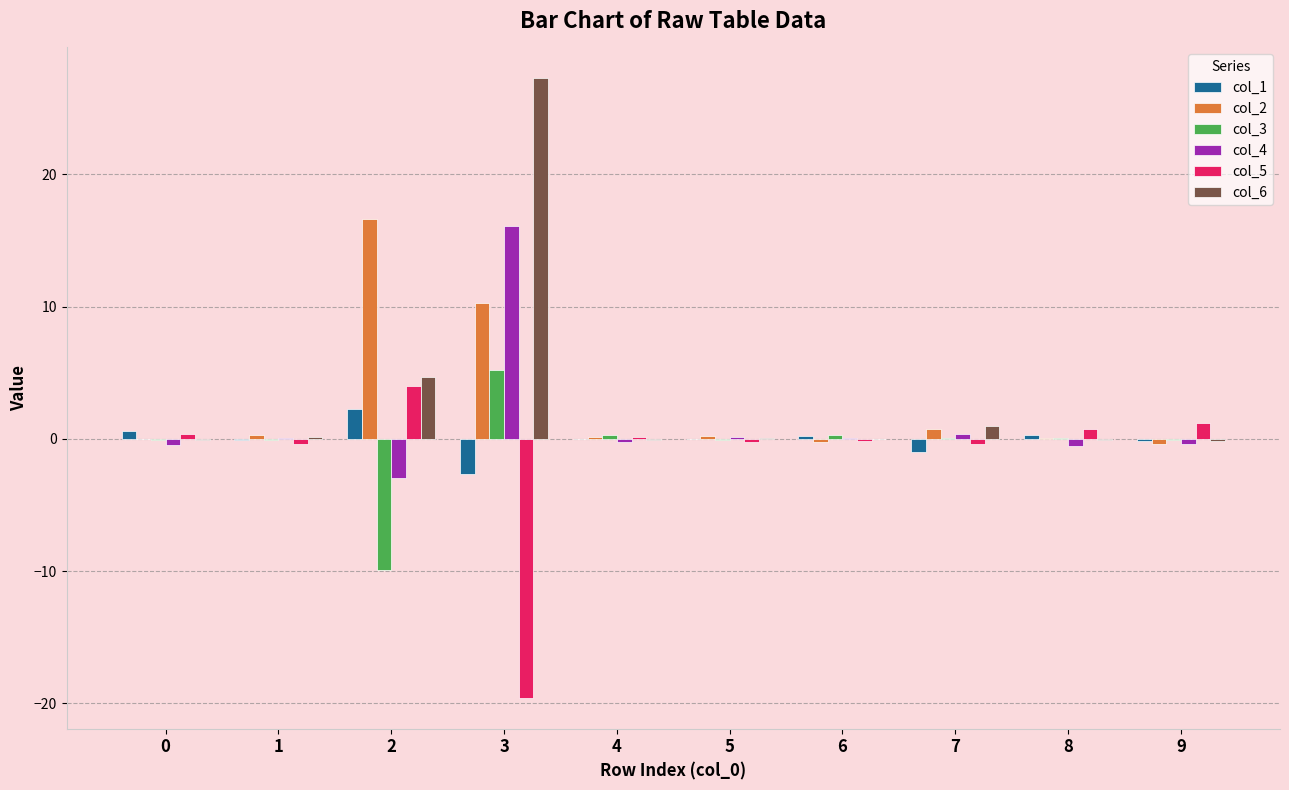

The col_3 series shows -9.9 at 2. True or false?

True